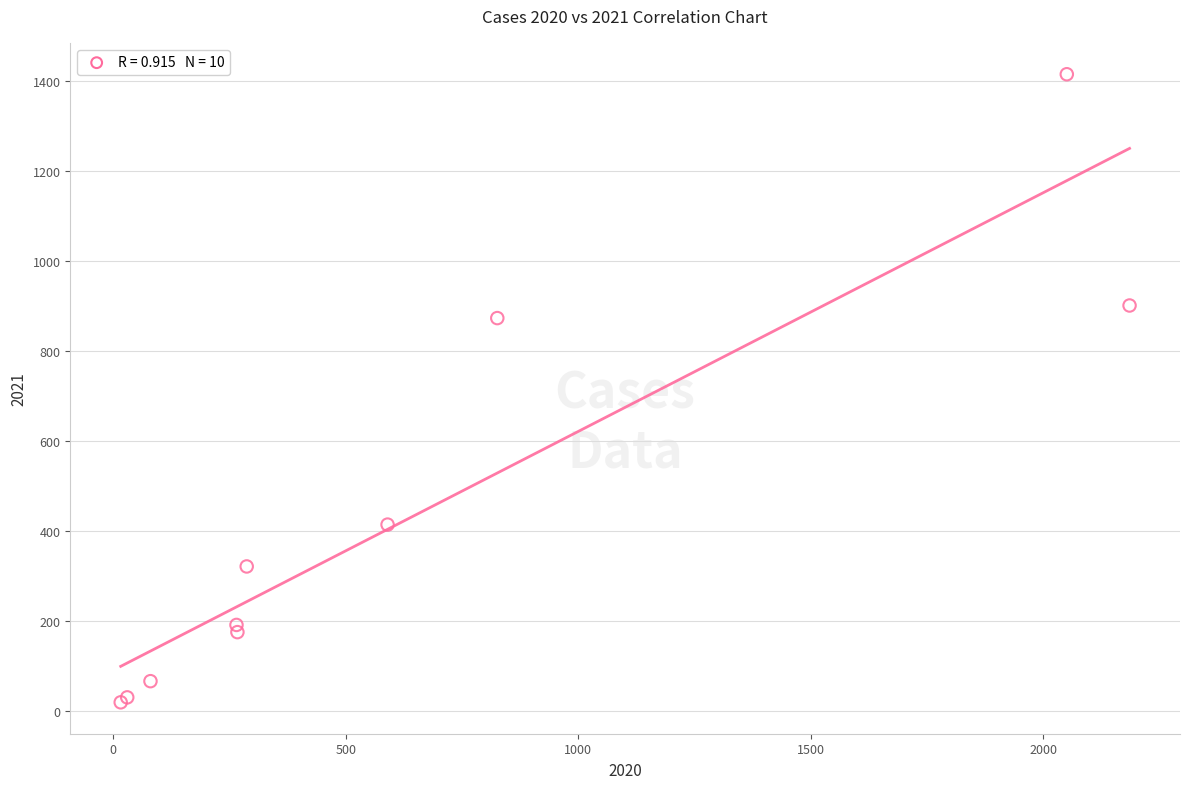

What Y value in the scatter plot is closest to 718?

874